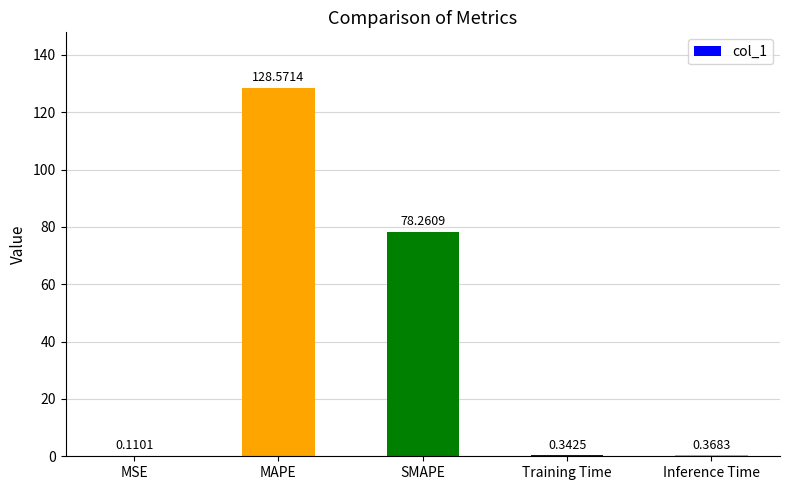

Between SMAPE and MSE, which is larger?

SMAPE